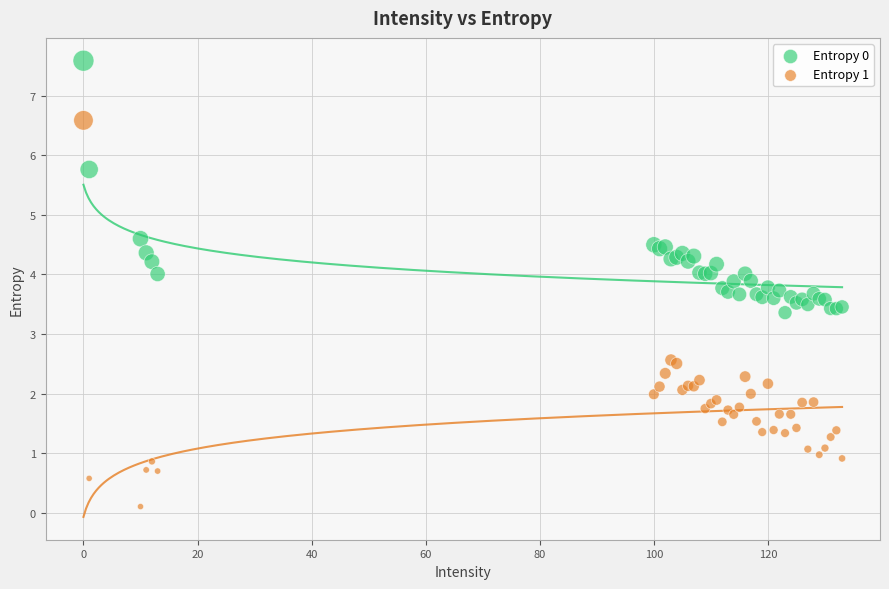

In the Entropy 0 series, what Y value is closest to 5?

4.6